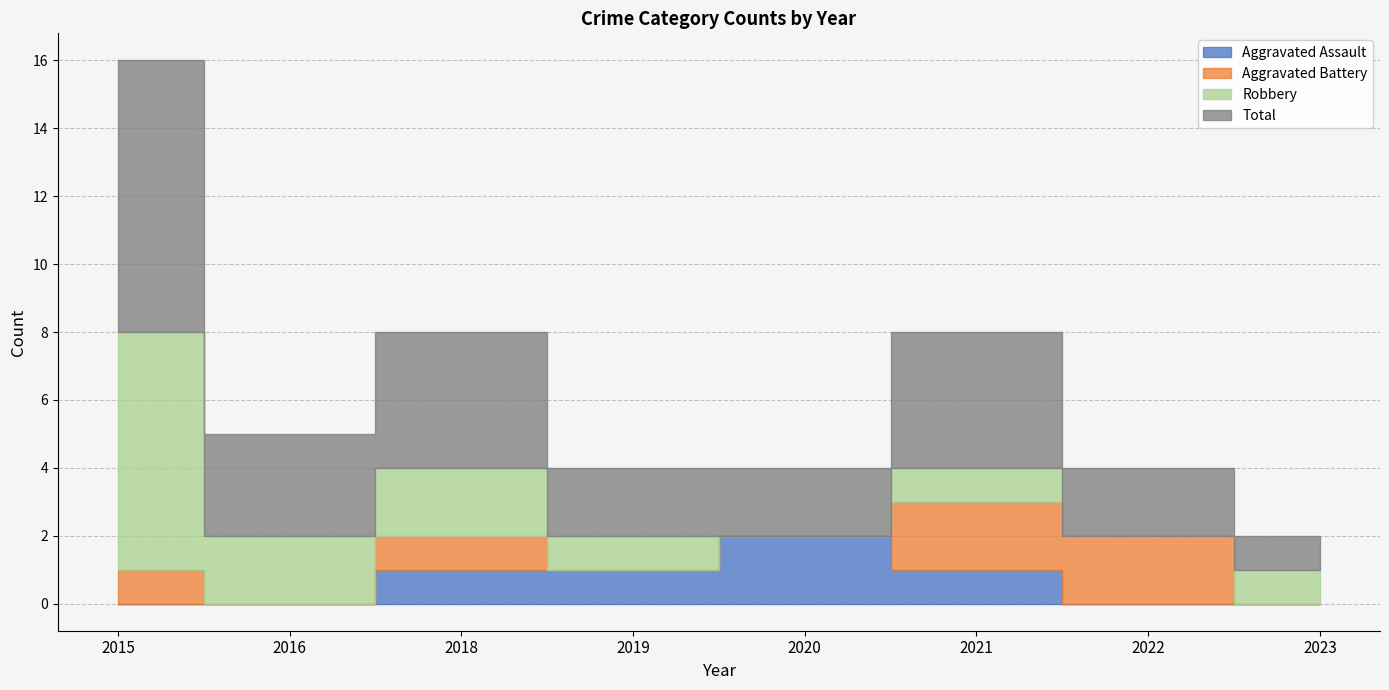

Count the number of data series in this chart.

4